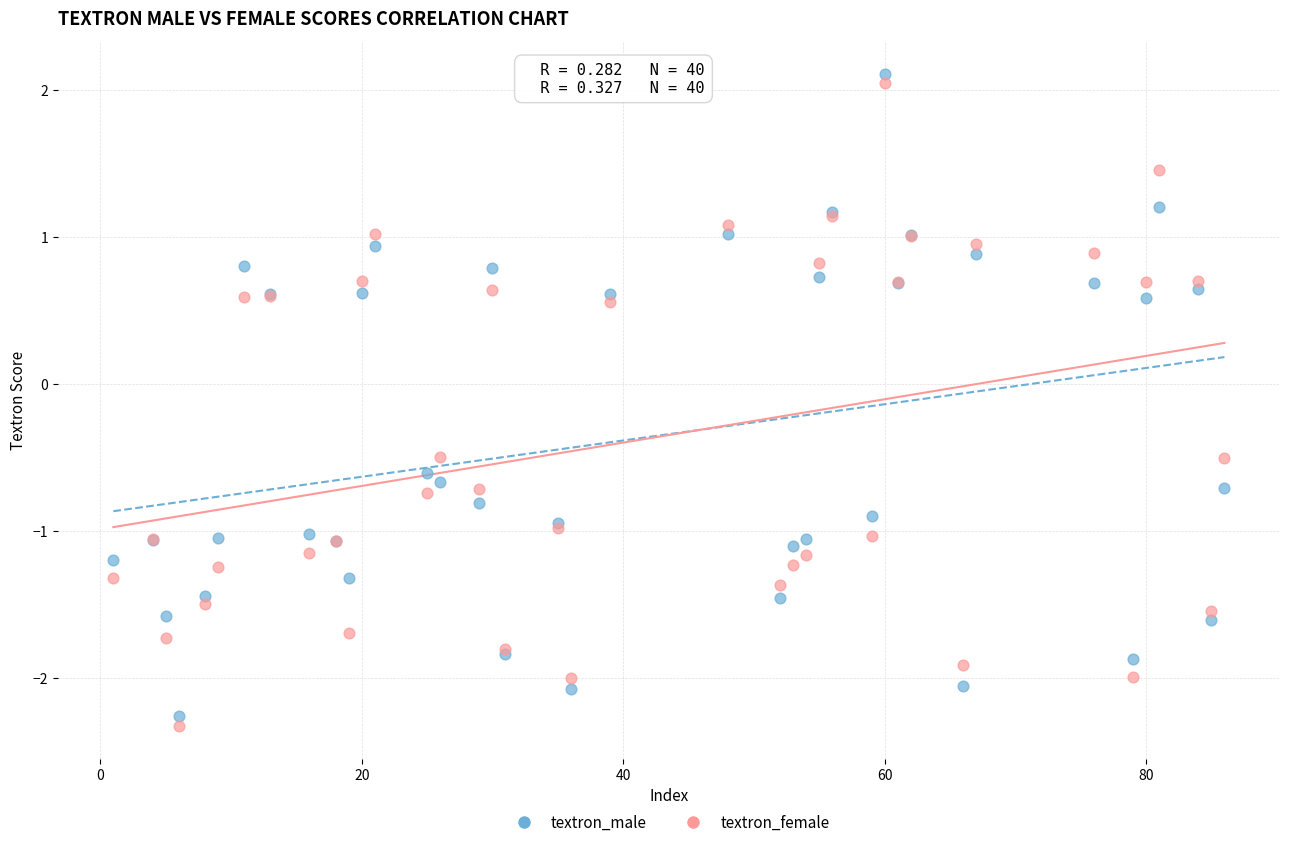

Which series reaches the maximum Y coordinate?

textron_male